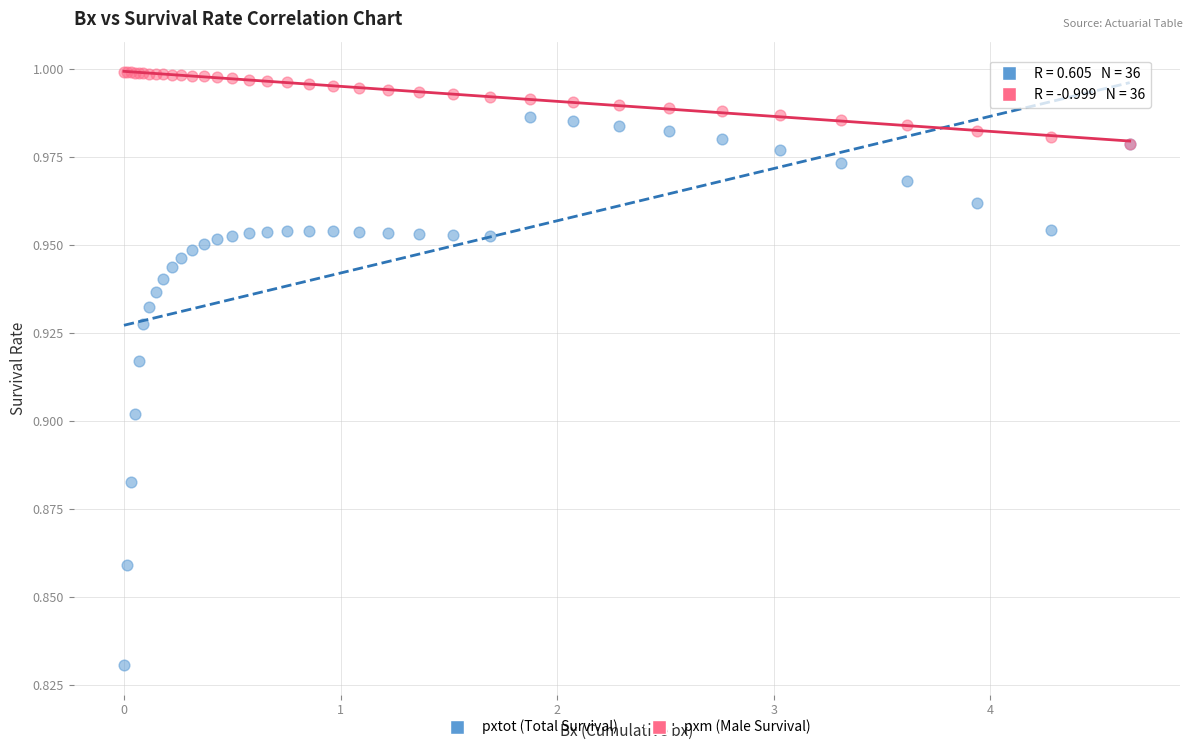

What are all the series names shown in the legend?

pxtot (Total Survival), pxm (Male Survival)